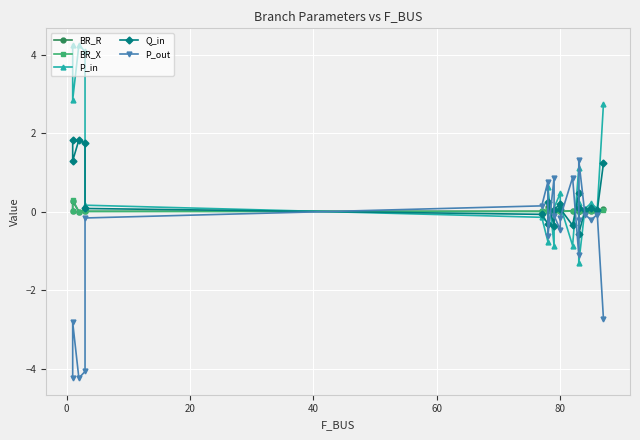

In Q_in, how many points are higher than both neighbors (excluding endpoints)?

5